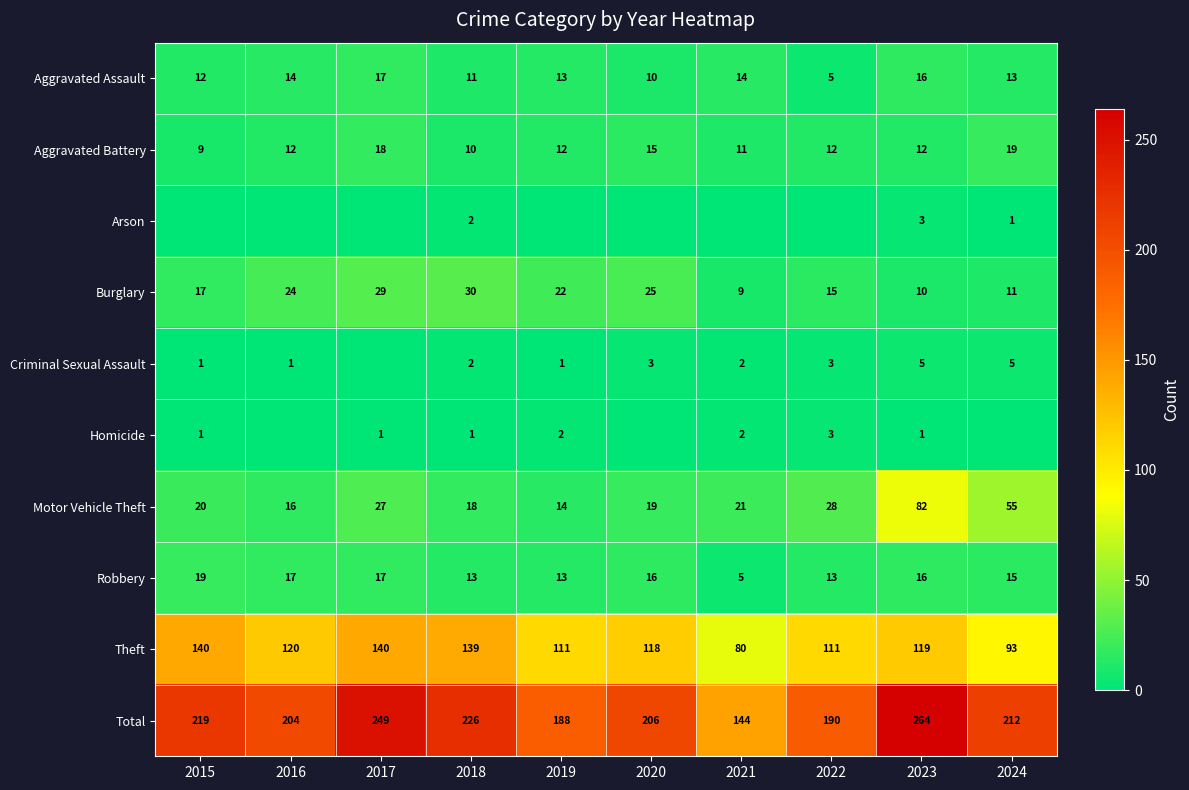

At which label does Aggravated Assault reach its minimum?

2022